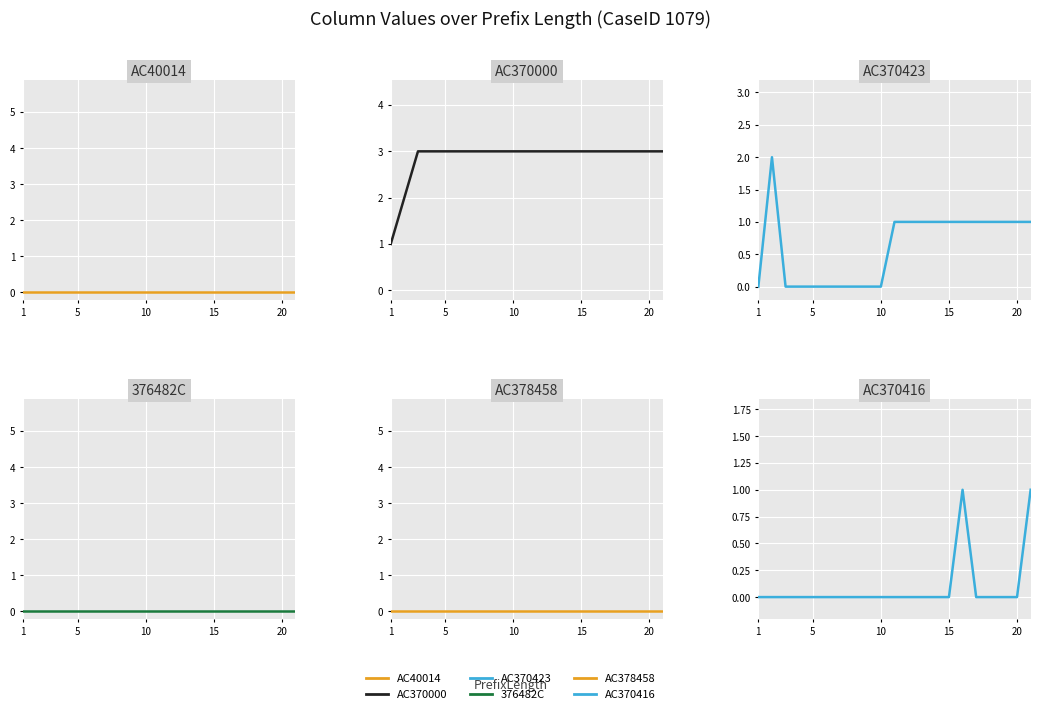

What is the value of the AC370000 point at the 11th from the left?

3